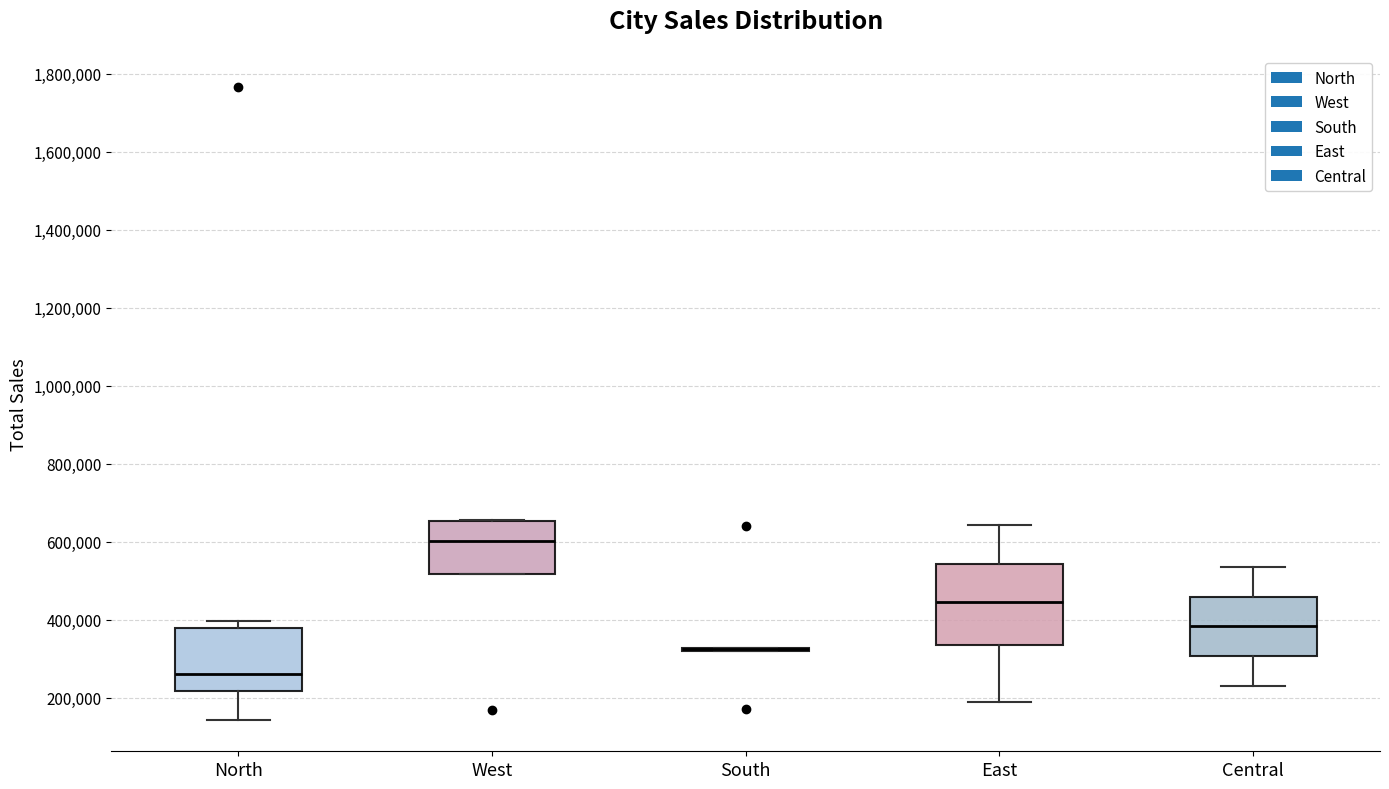

Comparing the boxes themselves (not the whiskers), which one is the tallest?

East